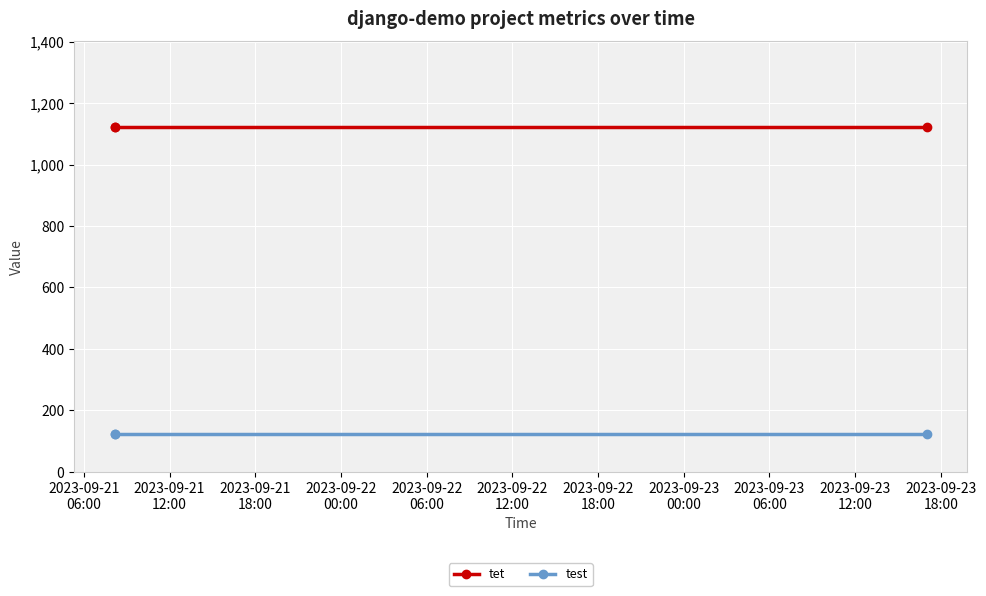

Rank the series by their average value, from lowest to highest.

test, tet